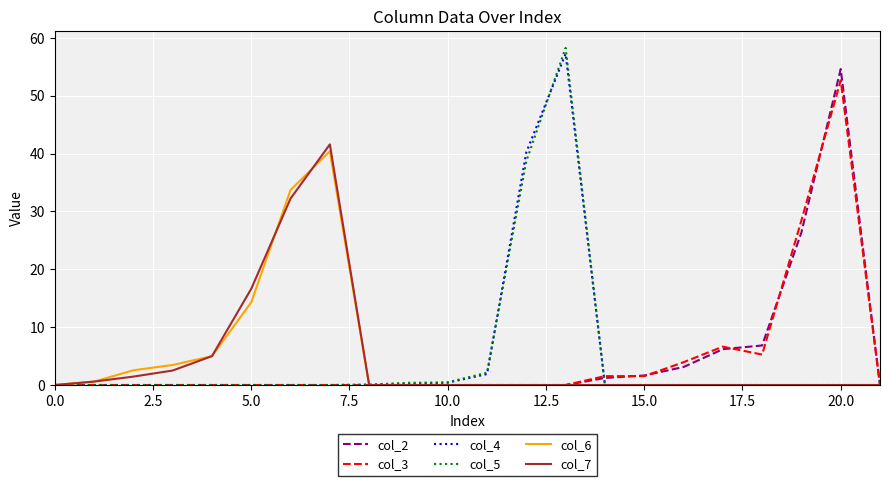

Which series has the largest range (max minus min)?

col_5